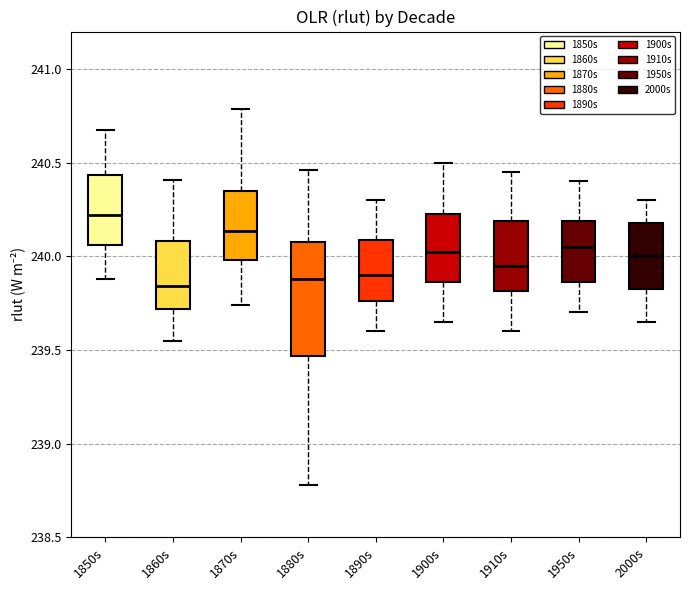

Comparing the boxes themselves (not the whiskers), which one is the tallest?

1880s